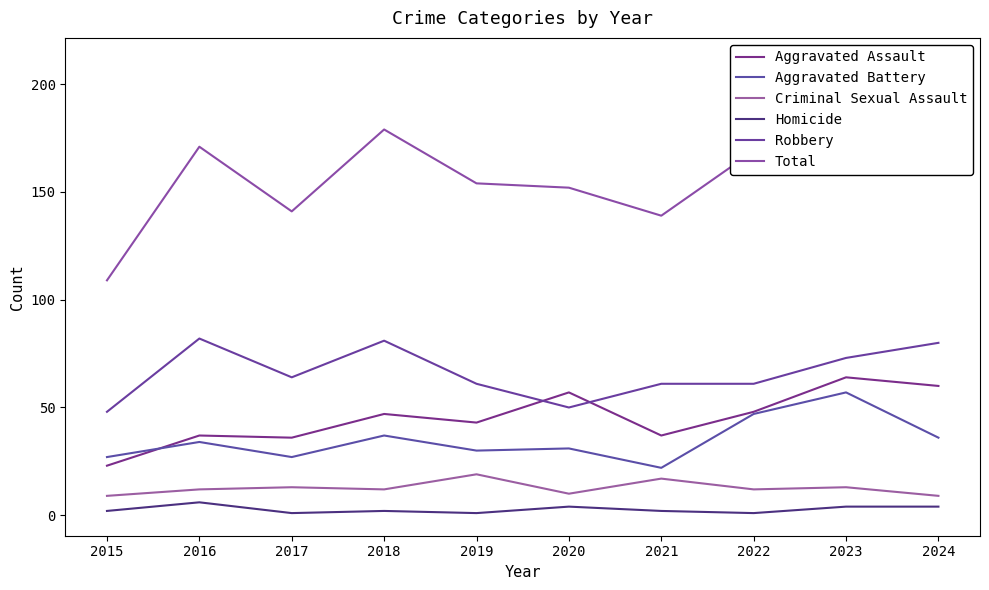

Reading left to right, what are all the values shown in this chart?

Aggravated Assault: 2015=23	2016=37	2017=36	2018=47	2019=43	2020=57	2021=37	2022=48	2023=64	2024=60
Aggravated Battery: 2015=27	2016=34	2017=27	2018=37	2019=30	2020=31	2021=22	2022=47	2023=57	2024=36
Criminal Sexual Assault: 2015=9	2016=12	2017=13	2018=12	2019=19	2020=10	2021=17	2022=12	2023=13	2024=9
Homicide: 2015=2	2016=6	2017=1	2018=2	2019=1	2020=4	2021=2	2022=1	2023=4	2024=4
Robbery: 2015=48	2016=82	2017=64	2018=81	2019=61	2020=50	2021=61	2022=61	2023=73	2024=80
Total: 2015=109	2016=171	2017=141	2018=179	2019=154	2020=152	2021=139	2022=169	2023=211	2024=189